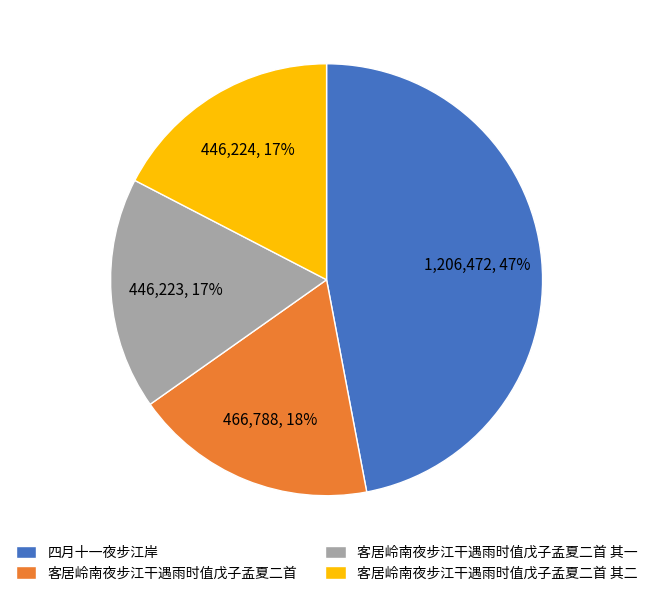

To the nearest percent, what is the difference between the largest and smallest slice percentages?

30%